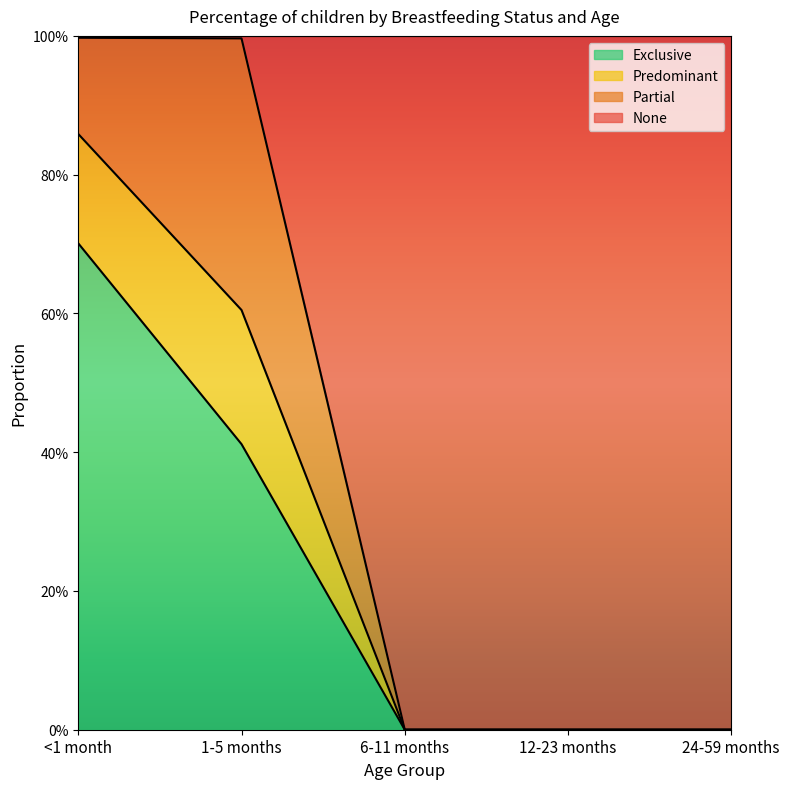

True or false: Exclusive and Predominant intersect in this chart.

False